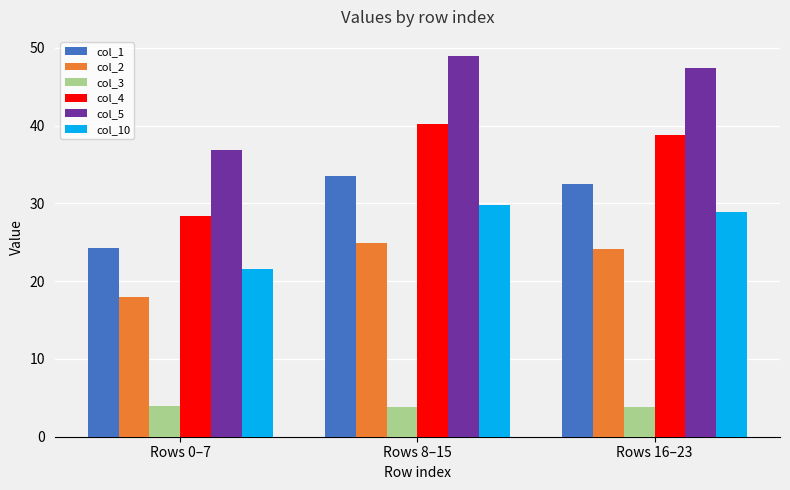

How many bars are there in total?

18